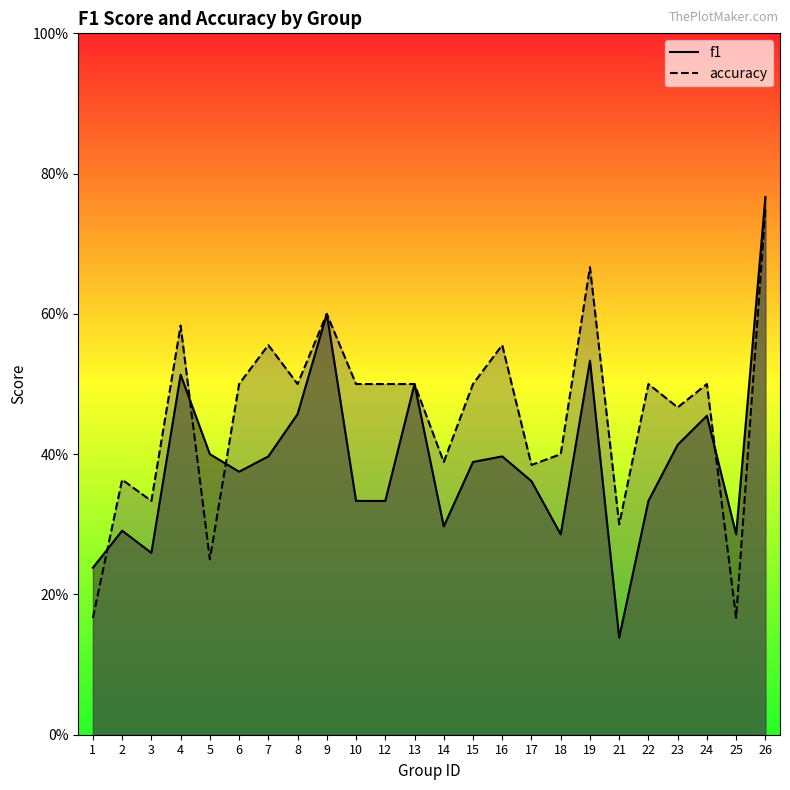

List the labels in order of accuracy value, smallest first.

1, 25, 5, 21, 3, 2, 17, 14, 18, 23, 6, 8, 10, 12, 13, 15, 22, 24, 7, 16, 4, 9, 19, 26